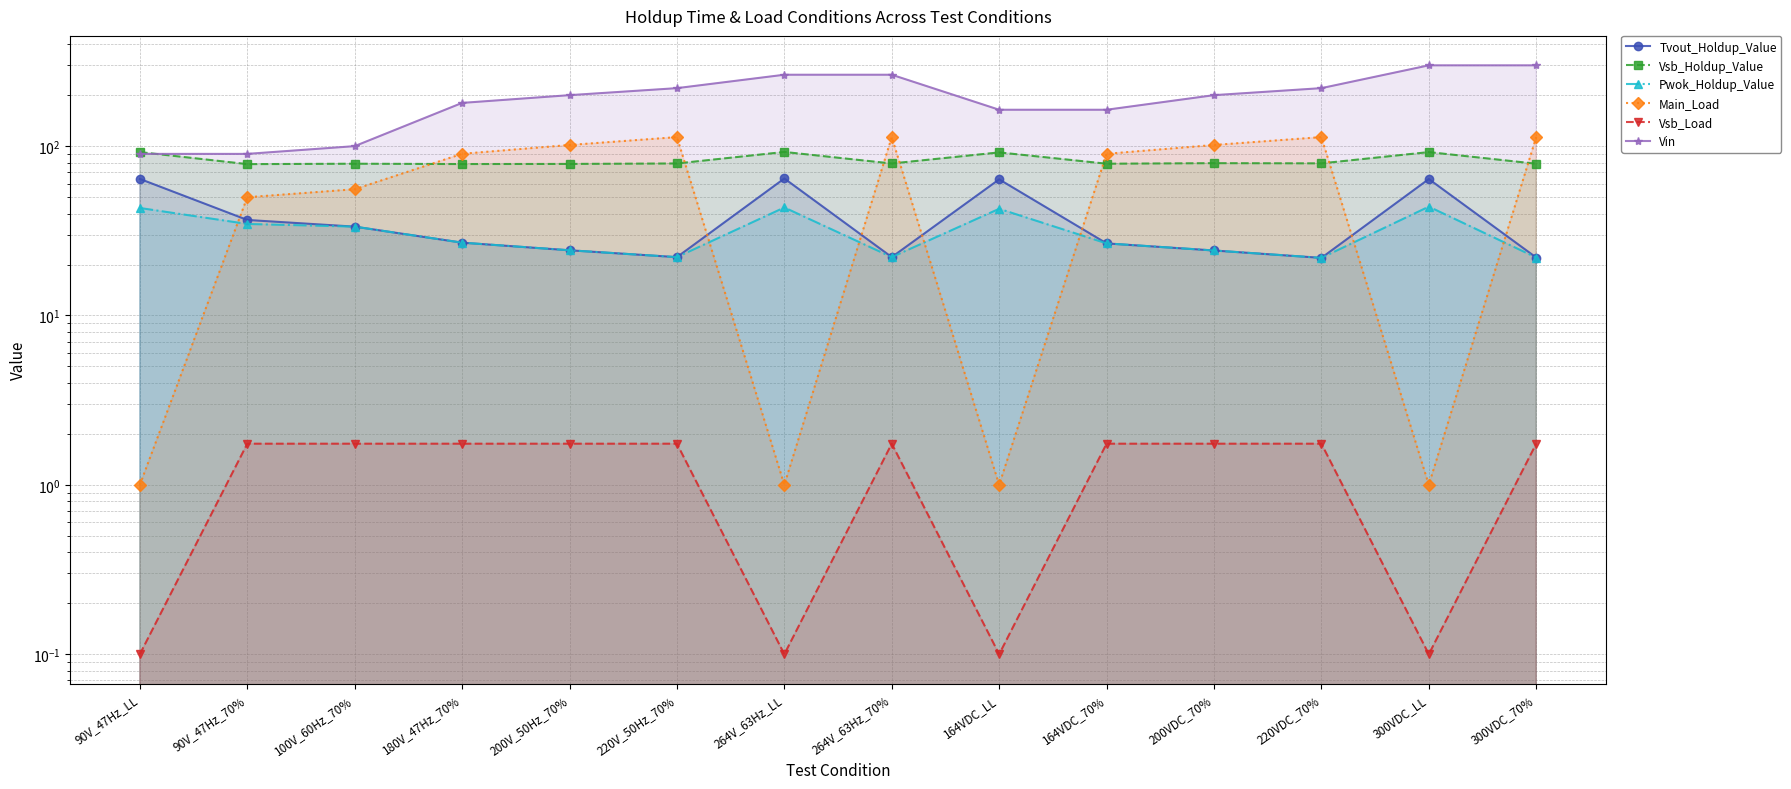

What is the label of the 11th point from the left?

200VDC_70%